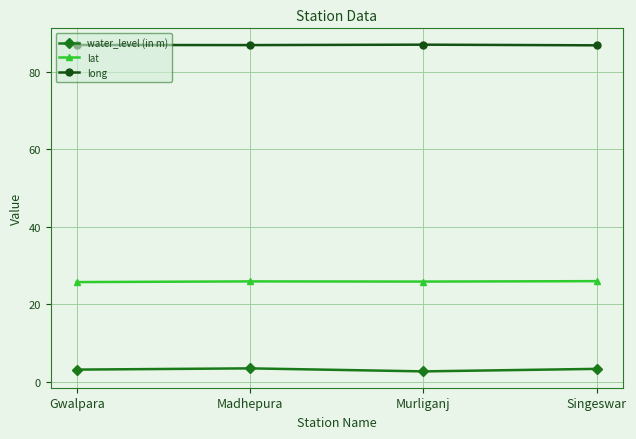

Where is the first local maximum for water_level (in m)?

Madhepura